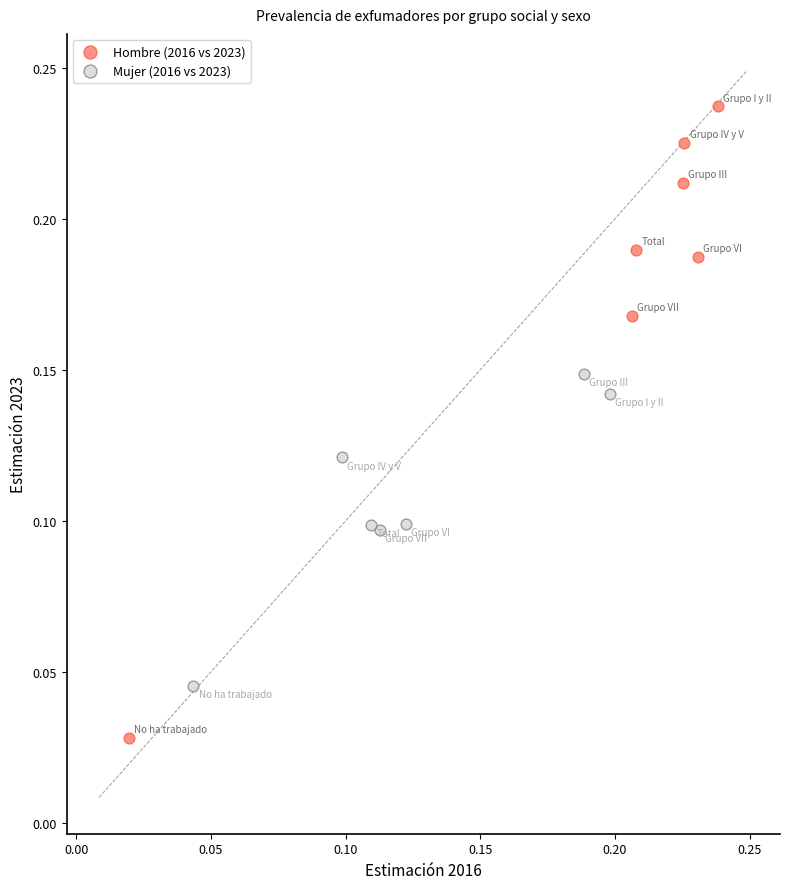

Which series reaches the maximum Y coordinate?

Hombre (2016 vs 2023)